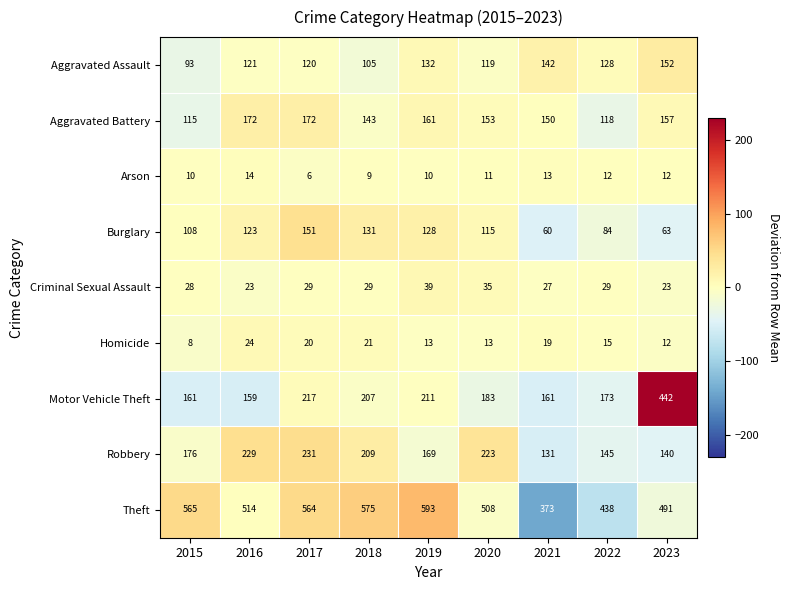

The value of Arson at 2022 is 16. True or false?

False